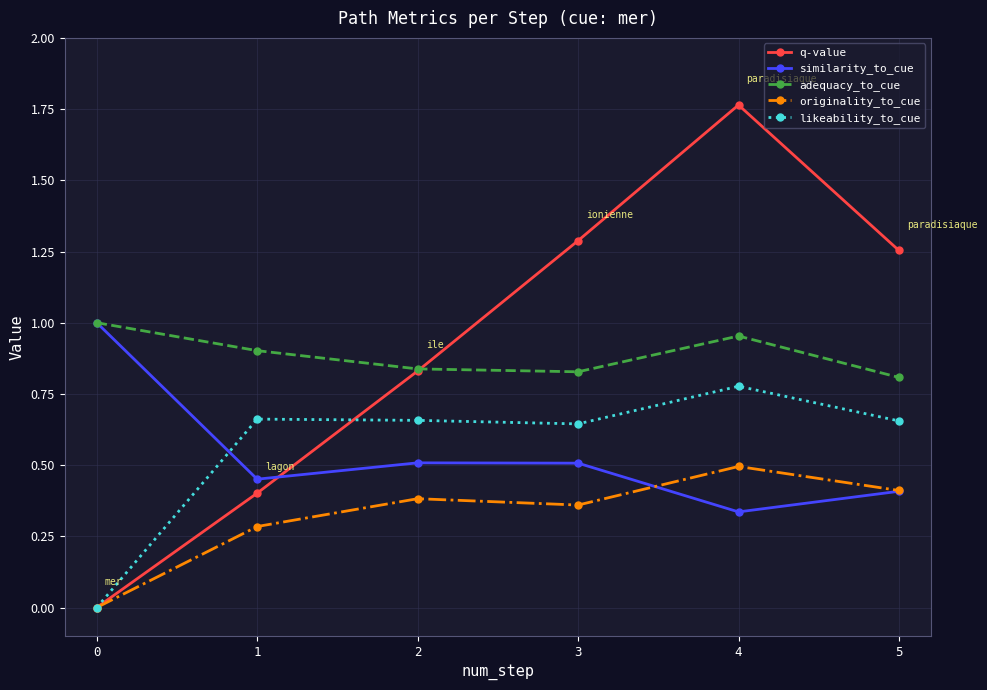

How many lines are shown in the chart?

5